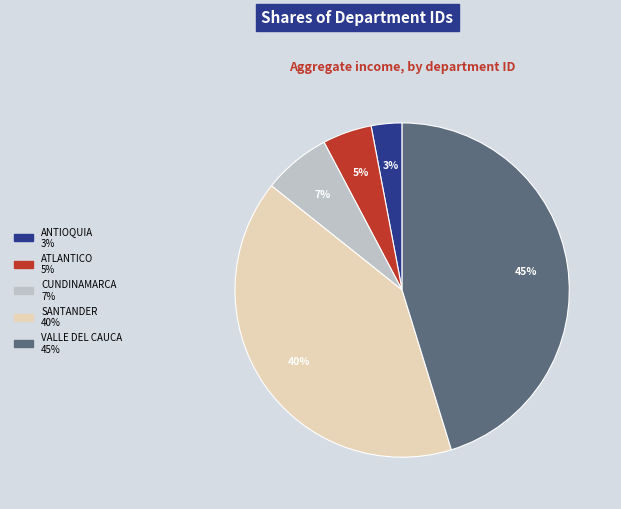

Is the sum of ATLANTICO and ANTIOQUIA greater than half?

No